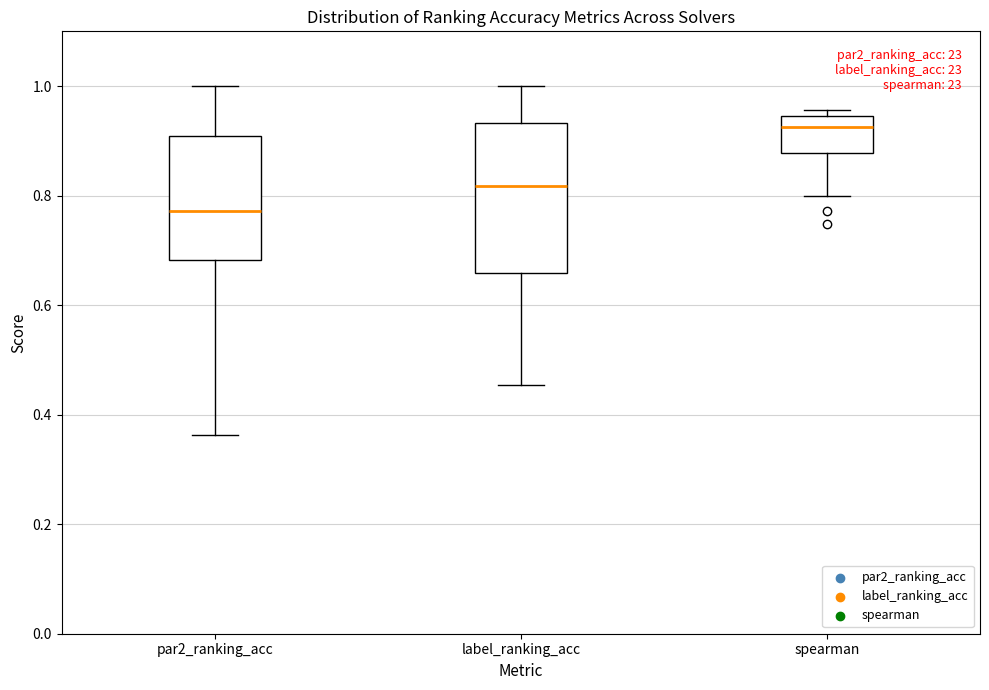

Reading left to right, read every box against the y-axis: the position of its median line, the range the box covers, and the ends of its whiskers. The values are not printed on the chart, so give them approximately, as read against the axis.

par2_ranking_acc: median 0.78, box 0.68 to 0.90, whiskers 0.36 to 1.00
label_ranking_acc: median 0.82, box 0.66 to 0.94, whiskers 0.46 to 1.00
spearman: median 0.92, box 0.88 to 0.94, whiskers 0.80 to 0.96